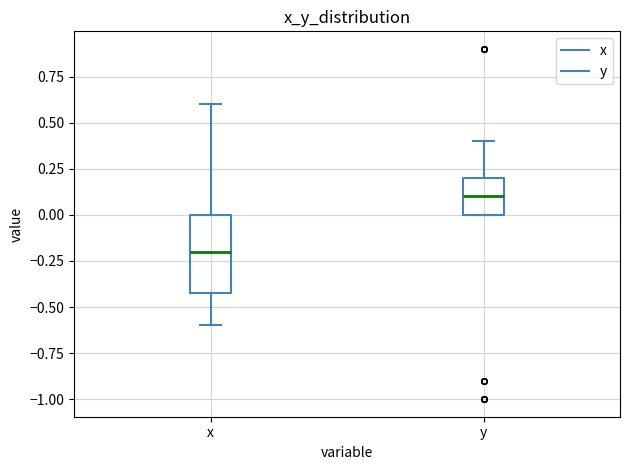

Which box's median line is the lowest?

x